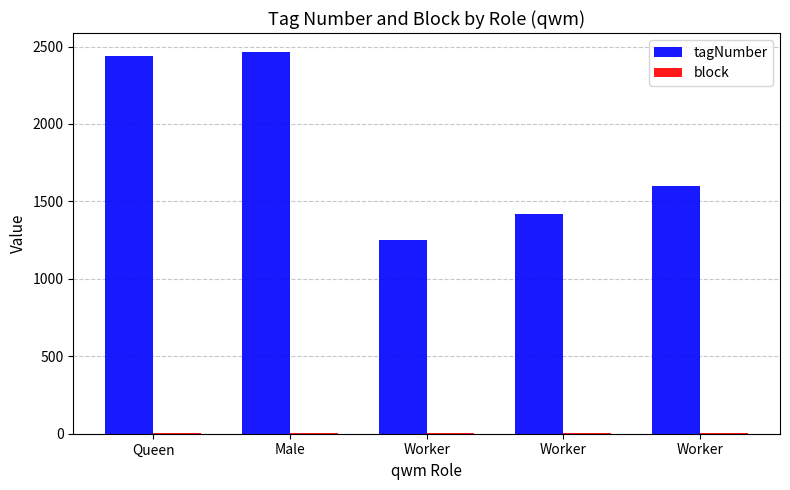

Count the number of categories in the chart.

5